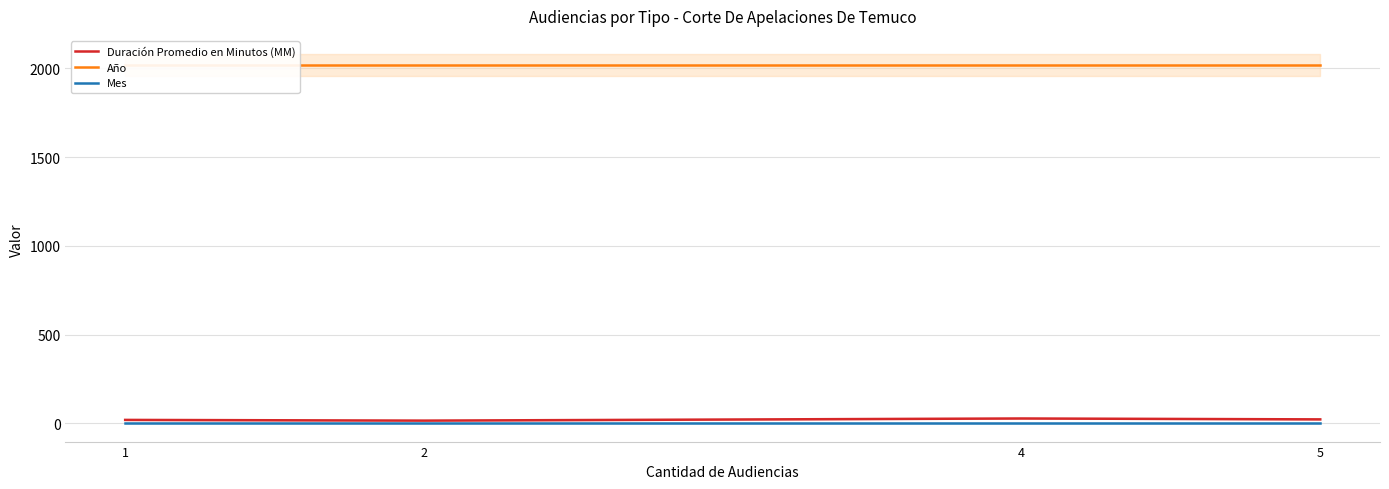

Reading right to left, list all the values displayed in this chart.

Duración Promedio en Minutos (MM): 23	28	16	20
Año: 2019	2019	2019	2019
Mes: 2	2	2	2